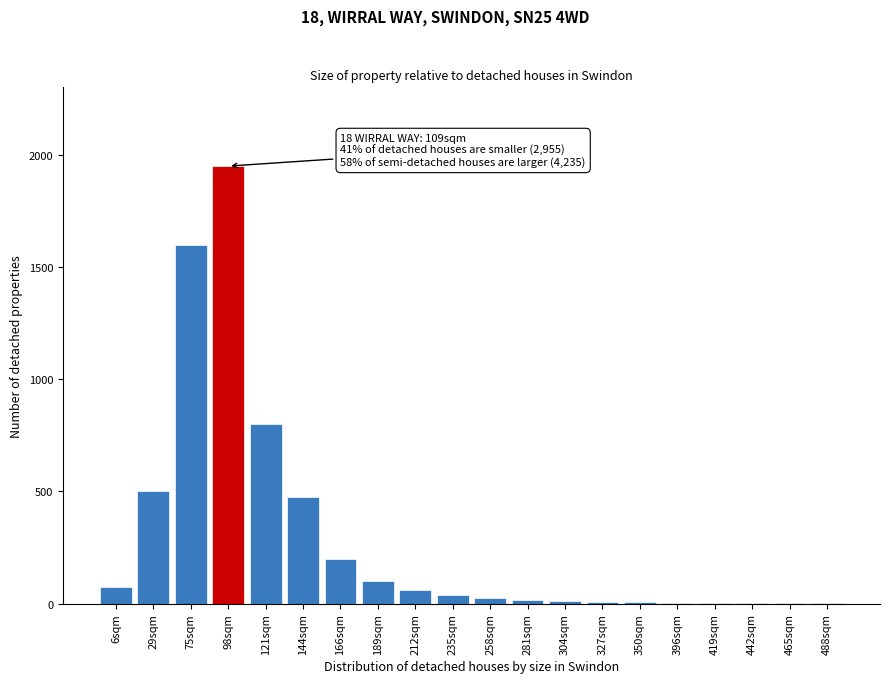

Where is the data nearest to the value 975?

121sqm